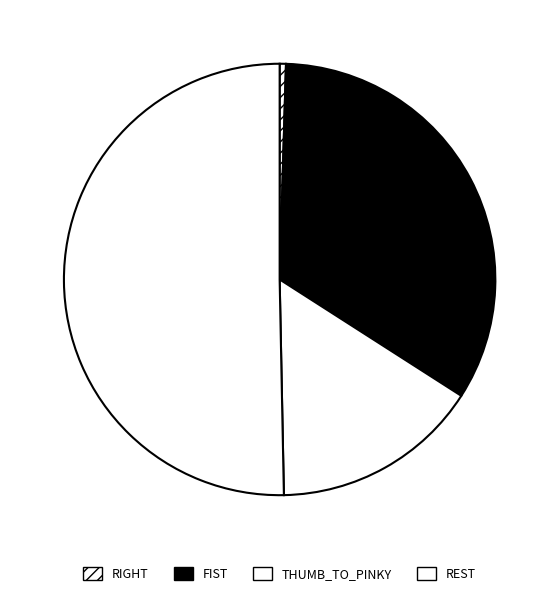

What percentage is the THUMB_TO_PINKY slice, to the nearest percent?

24%